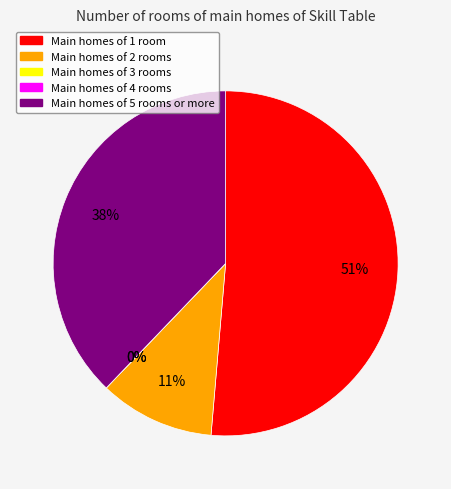

Combined, do 31 and 3 account for over 50%?

No